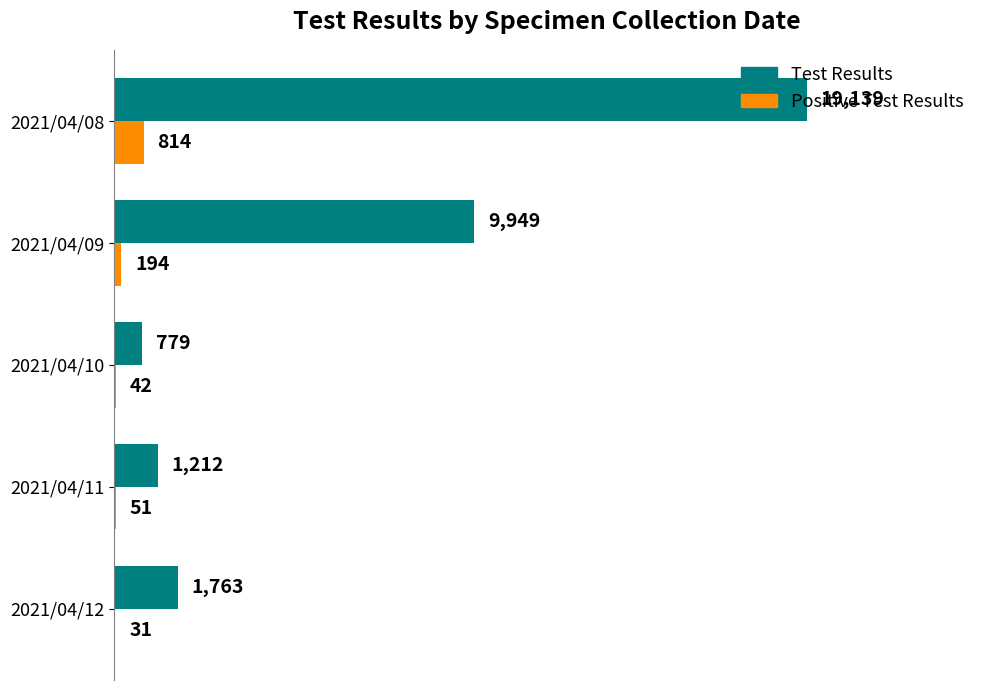

At which label is Positive Test Results closest to 422?

2021/04/09